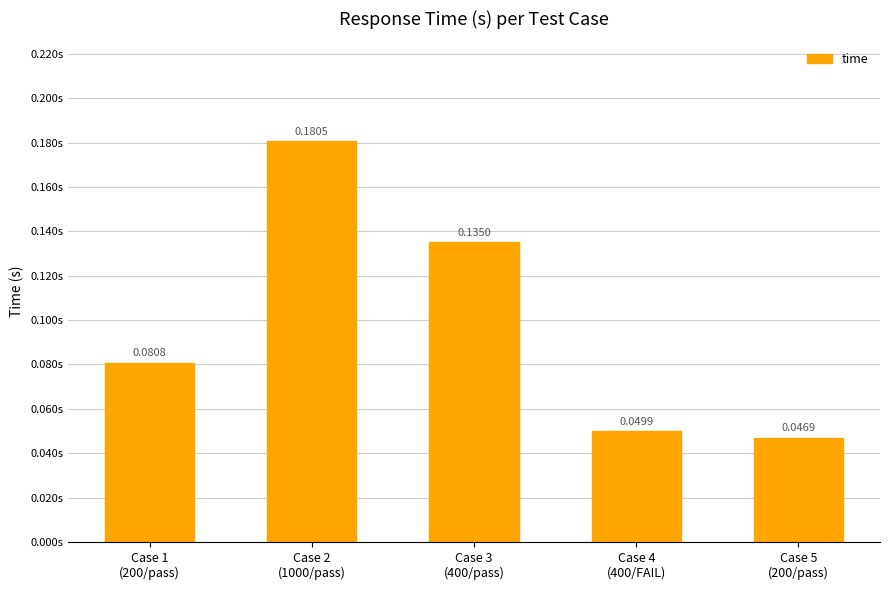

What position from the right is Case 5
(200/pass)?

1